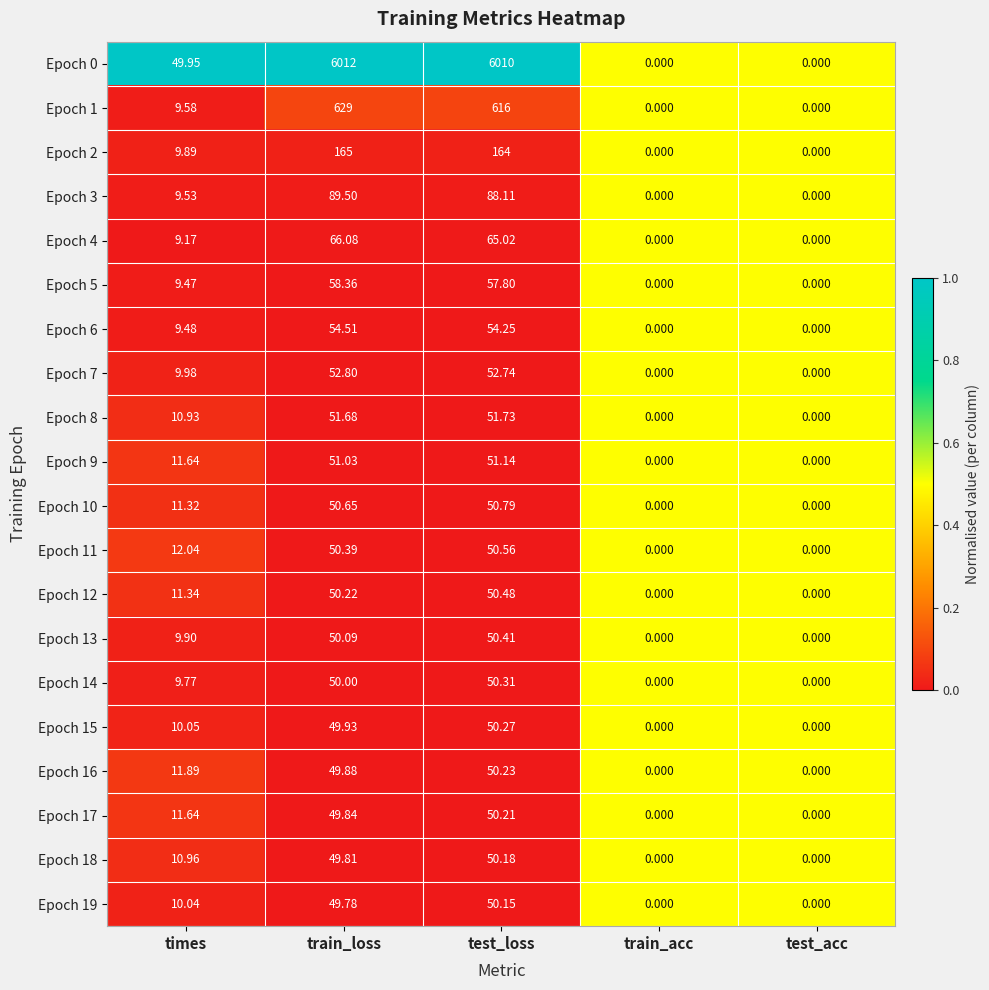

Where does the Epoch 9 series first go above 11?

times